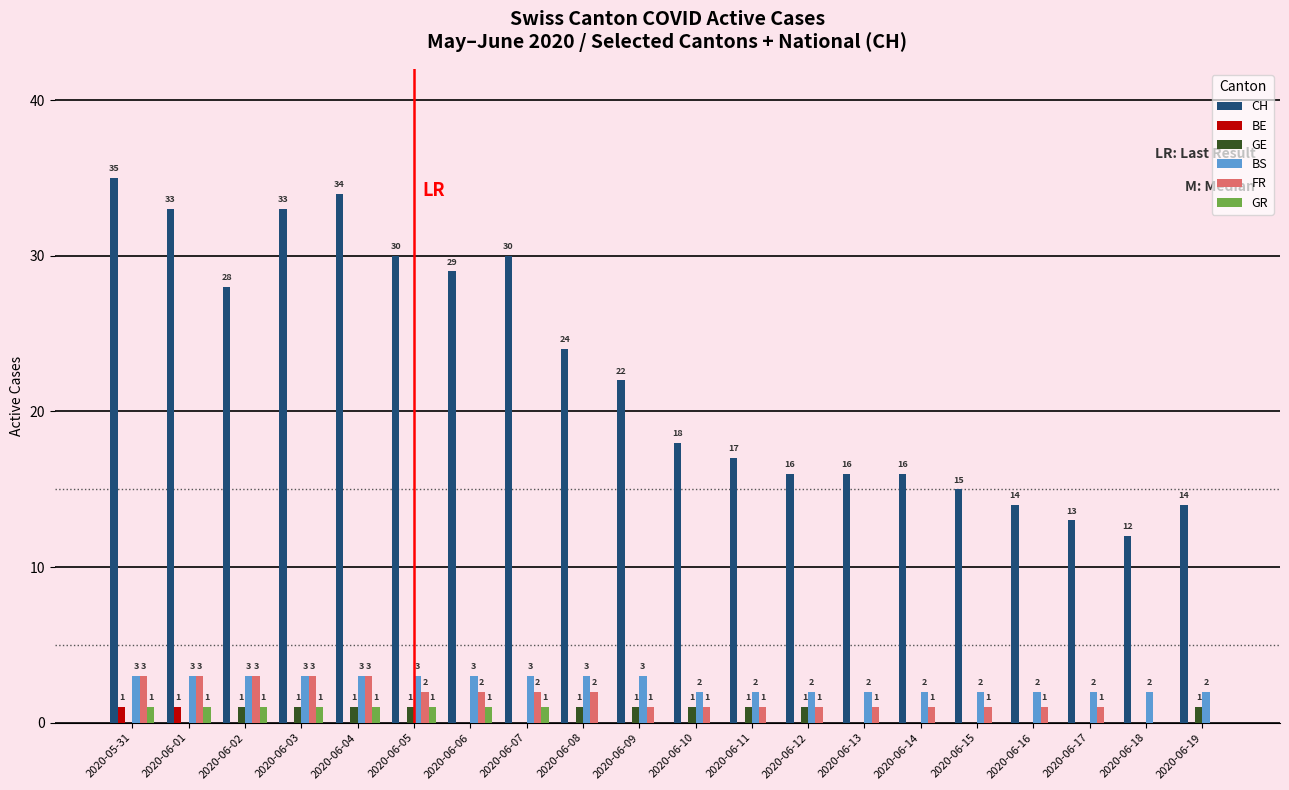

What is the total value across all series at 2020-06-05?

37